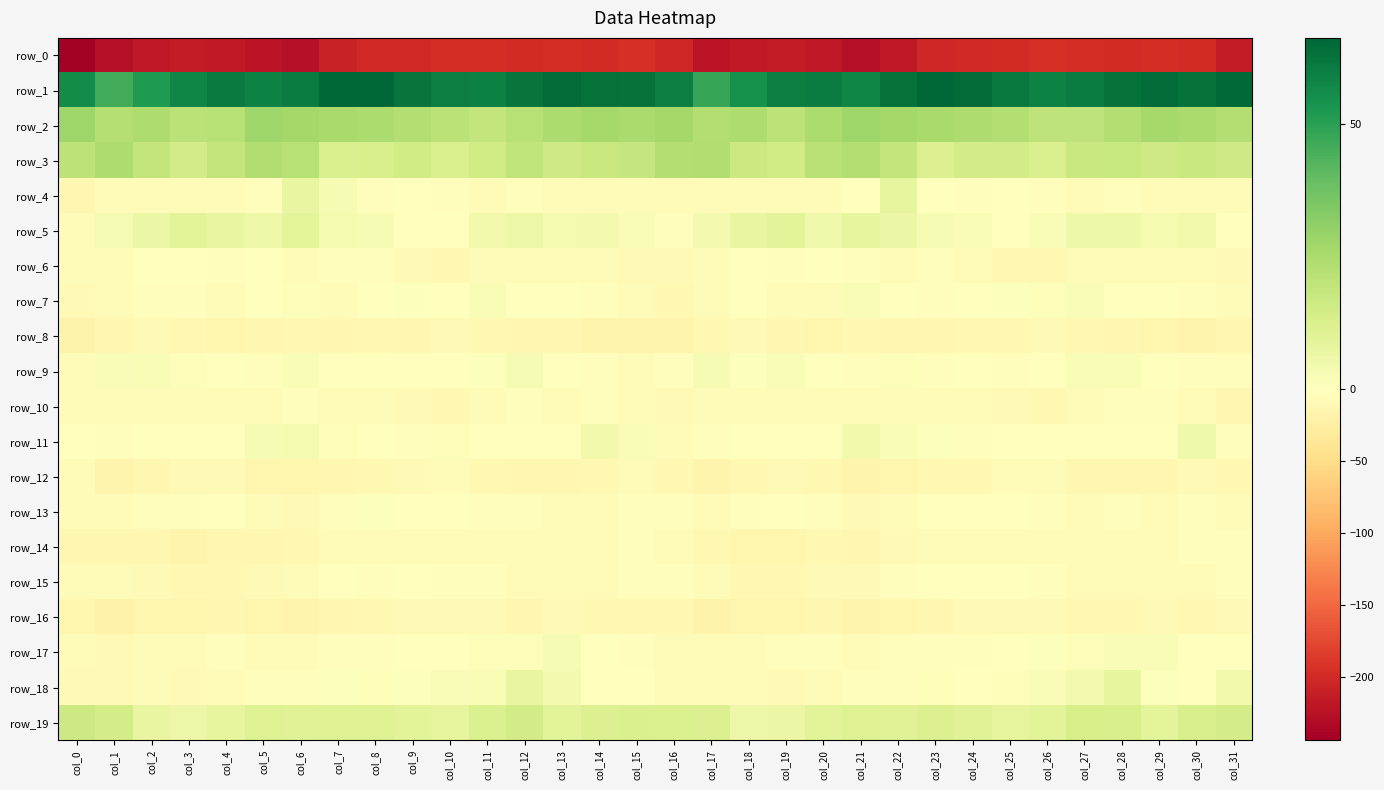

At which category is the sum across all series the highest?

col_12